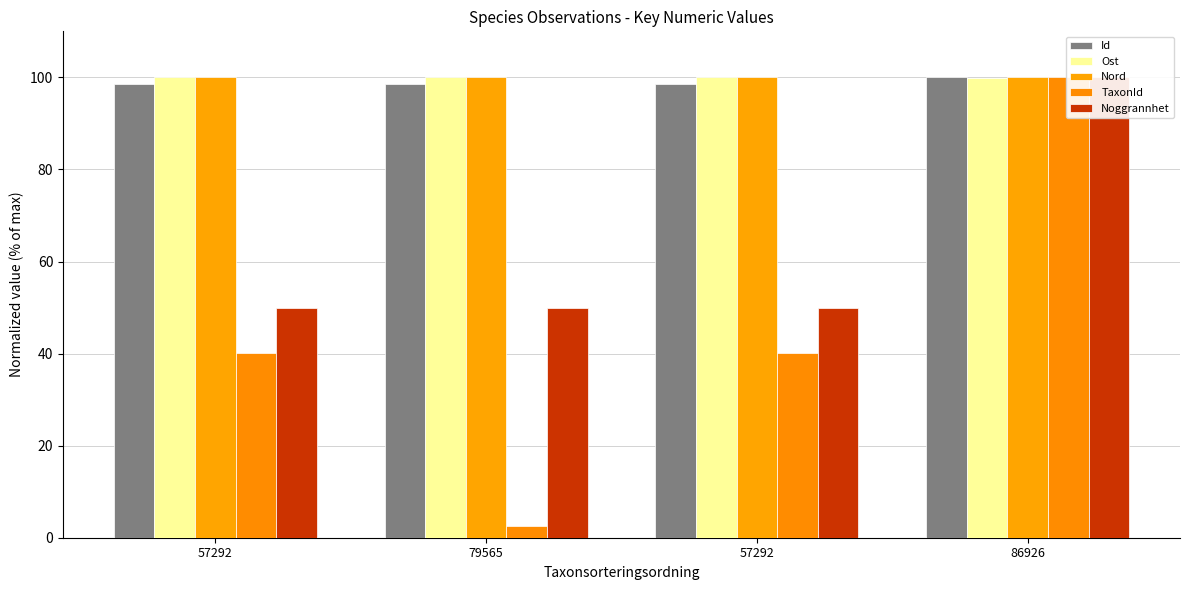

Which series has the largest total across all categories?

Nord